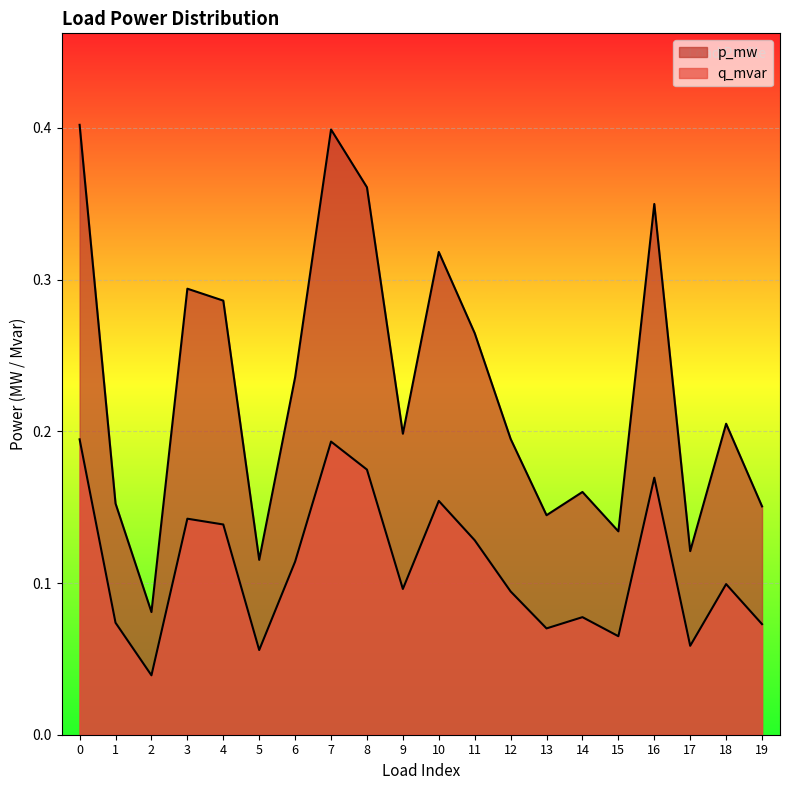

Read the p_mw value at 17.

0.1